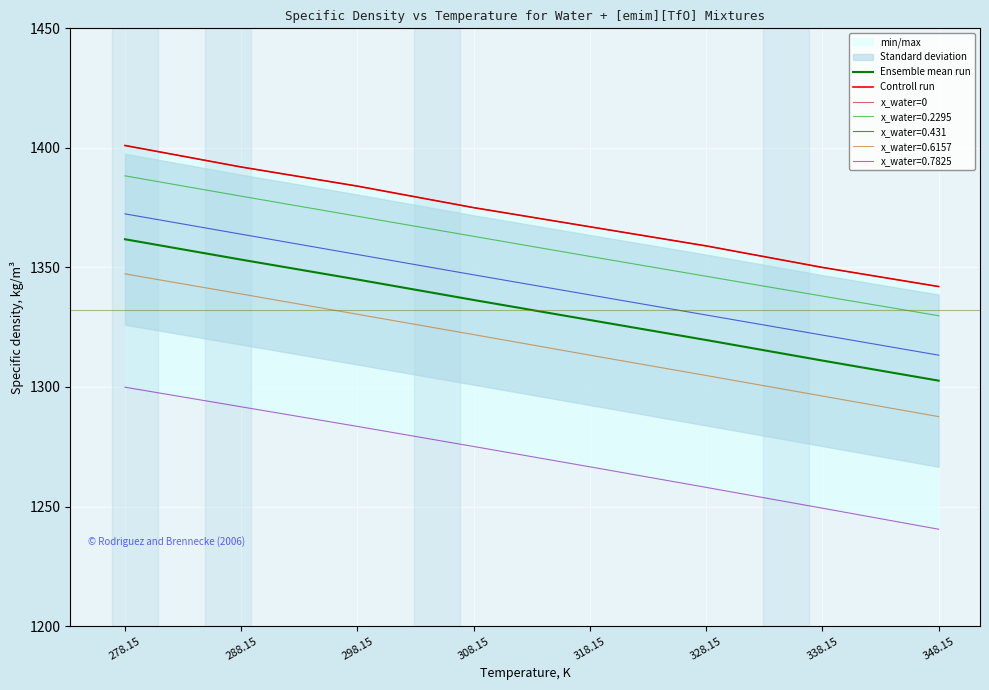

What is the difference between the maximum and minimum values in the Controll run series?

59.0